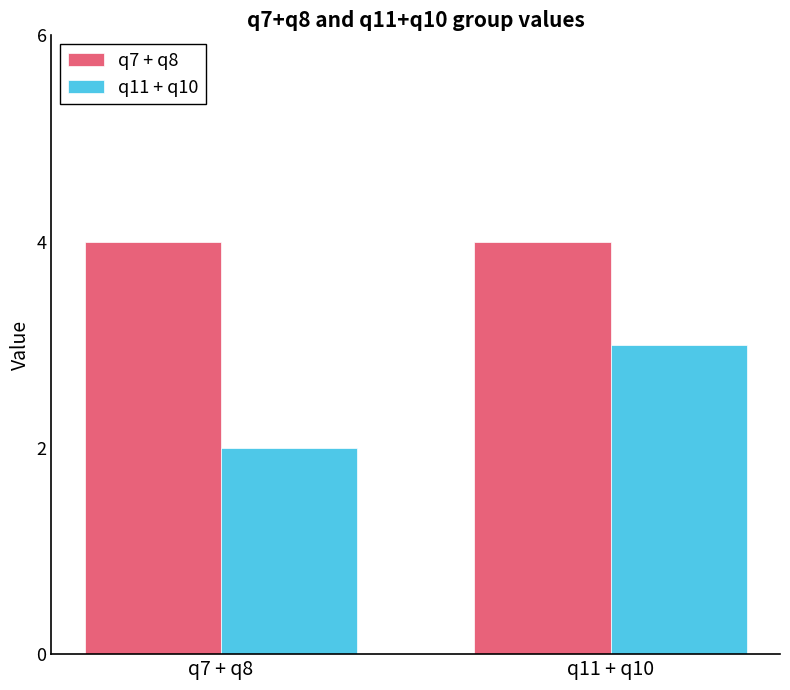

How many bars are there in total?

4